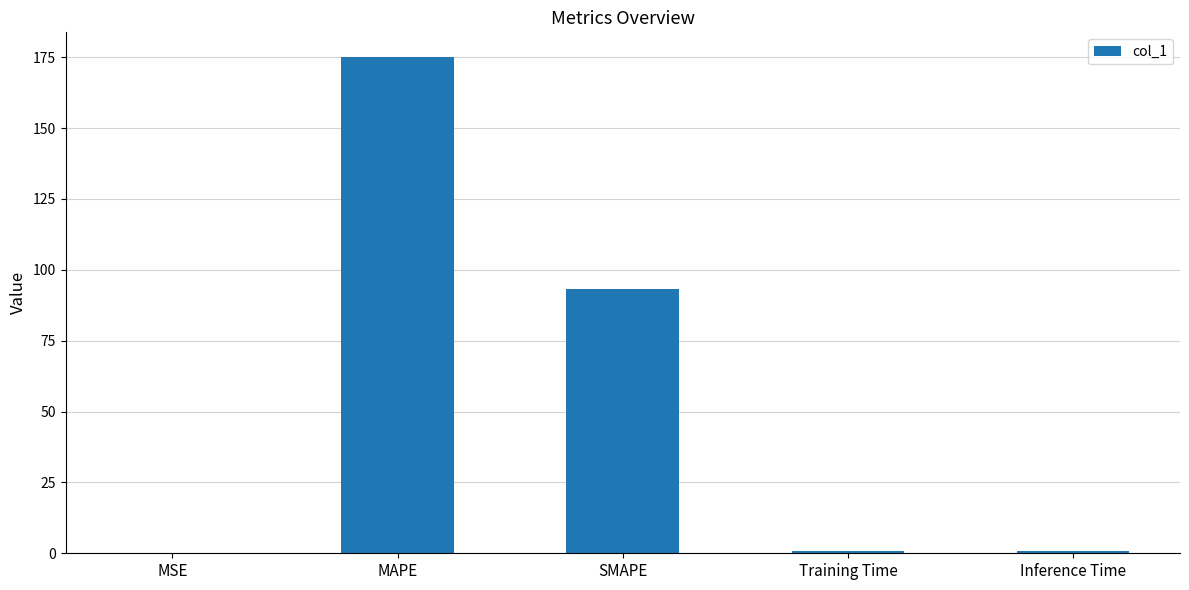

Which has a higher value, MAPE or MSE?

MAPE